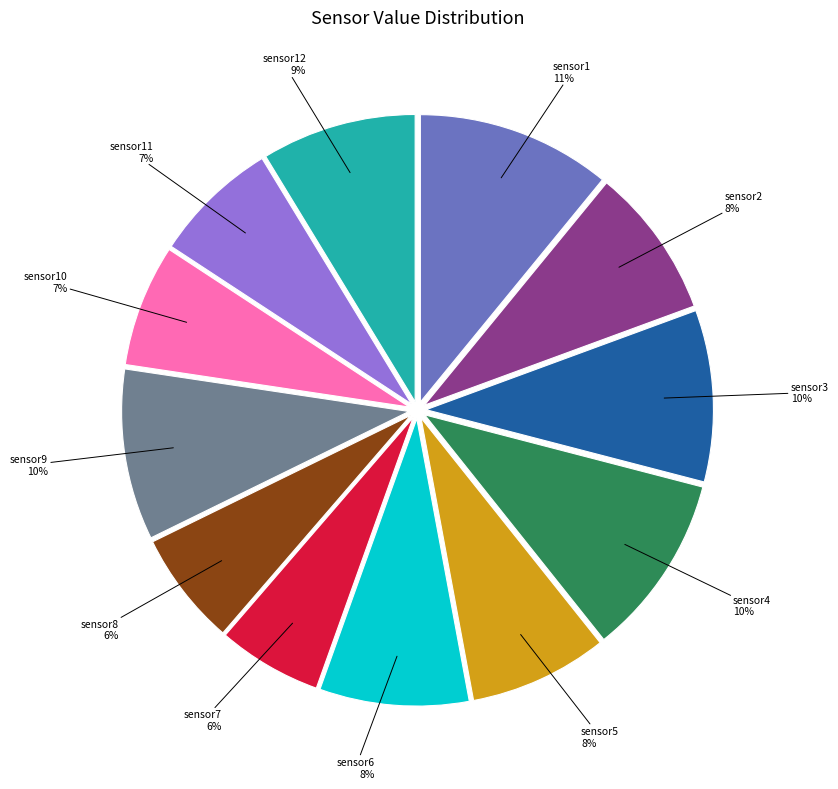

Is it true that sensor10 is 7% of the pie?

True